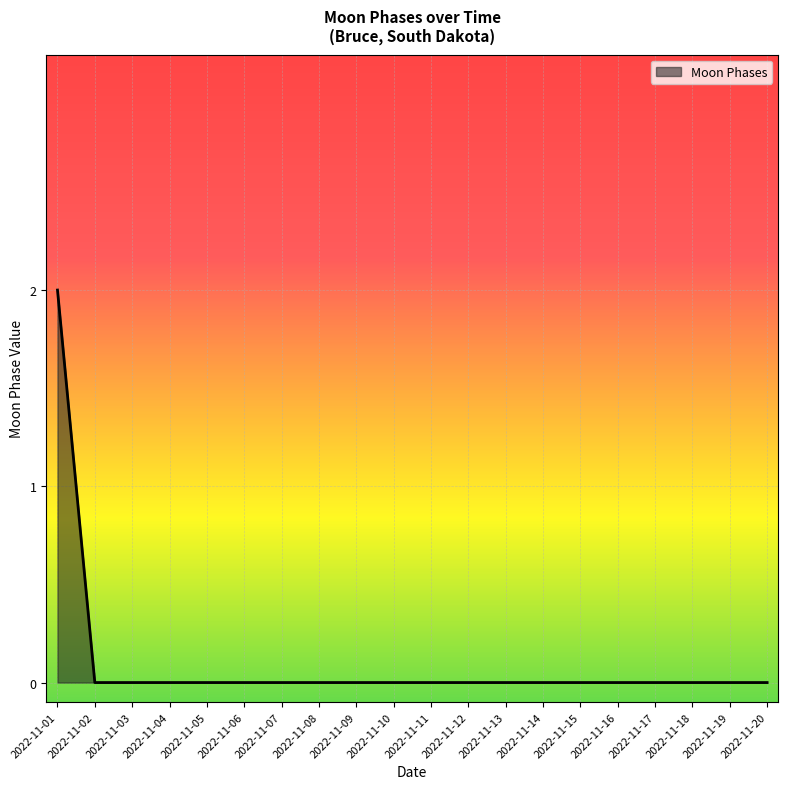

True or false: the data shows 1 at 2022-11-06.

False